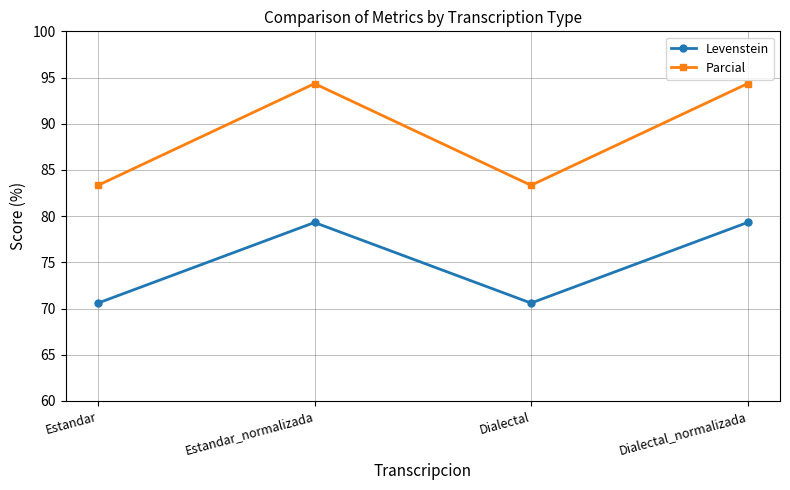

What is the sum of the Levenstein values at Dialectal_normalizada and Dialectal?

149.9